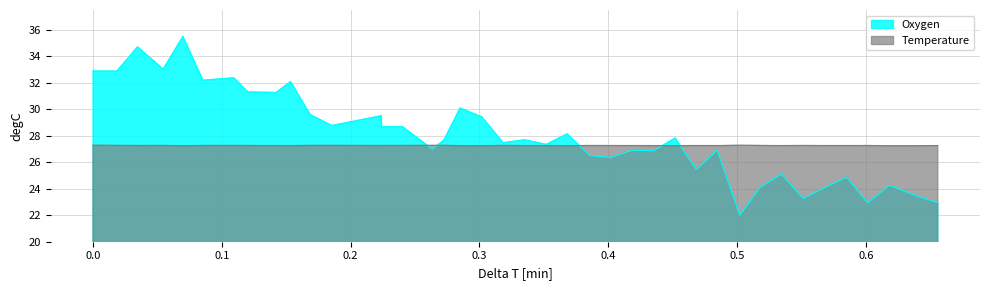

List the series in order of their peak value, highest first.

Oxygen, Temperature